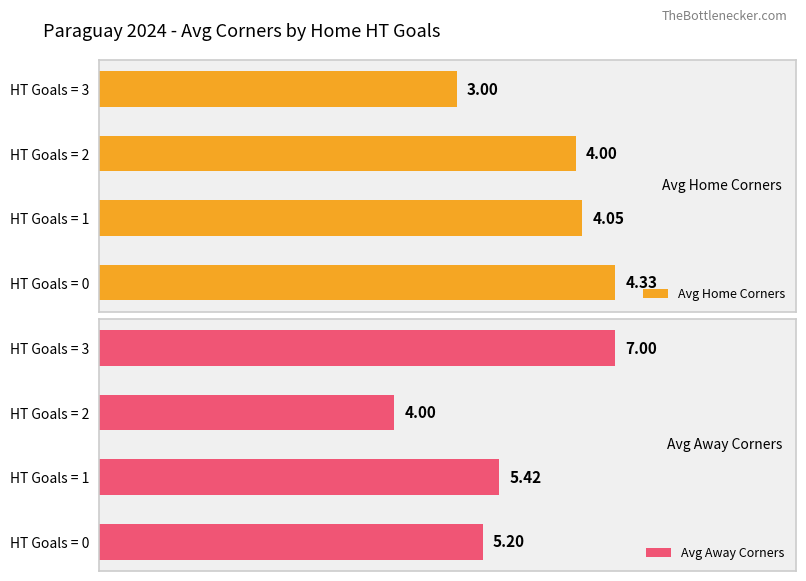

How many values in the Avg Away Corners series are below 5?

1